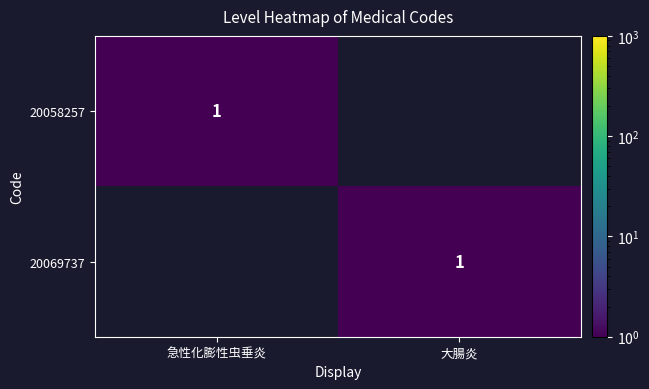

The 20058257 series shows 1 at 急性化膨性虫垂炎. True or false?

True